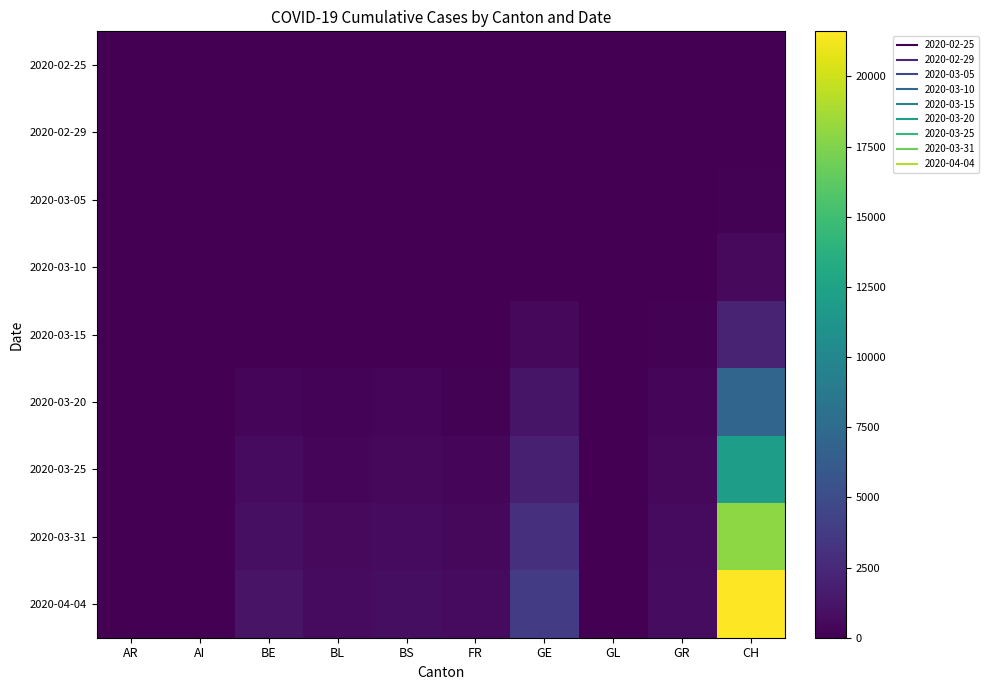

Rank the series by their maximum value, from lowest to highest.

2020-02-25, 2020-02-29, 2020-03-05, 2020-03-10, 2020-03-15, 2020-03-20, 2020-03-25, 2020-03-31, 2020-04-04